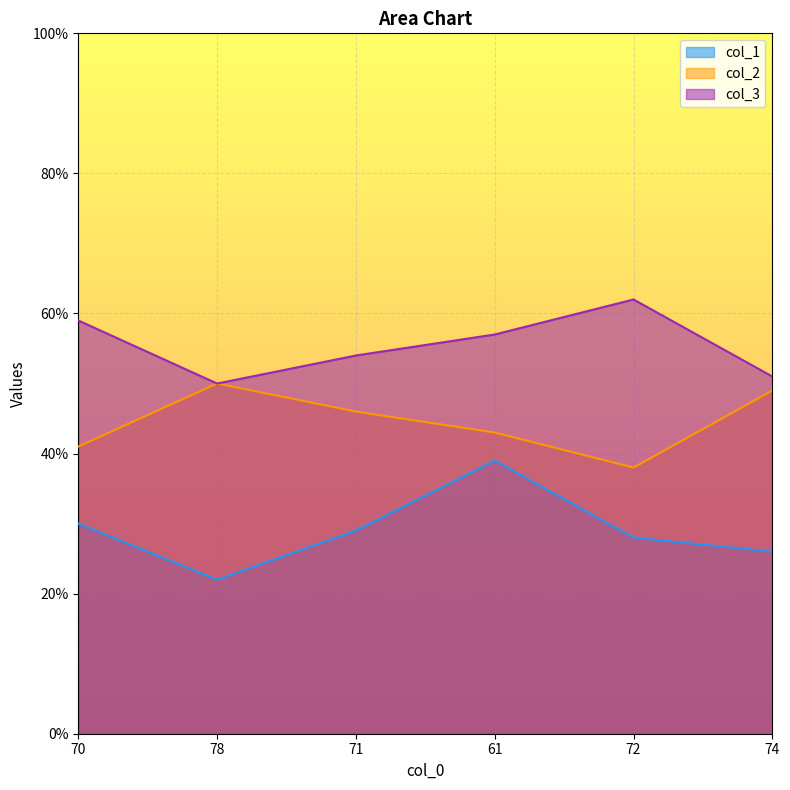

Count the number of categories in the chart.

6